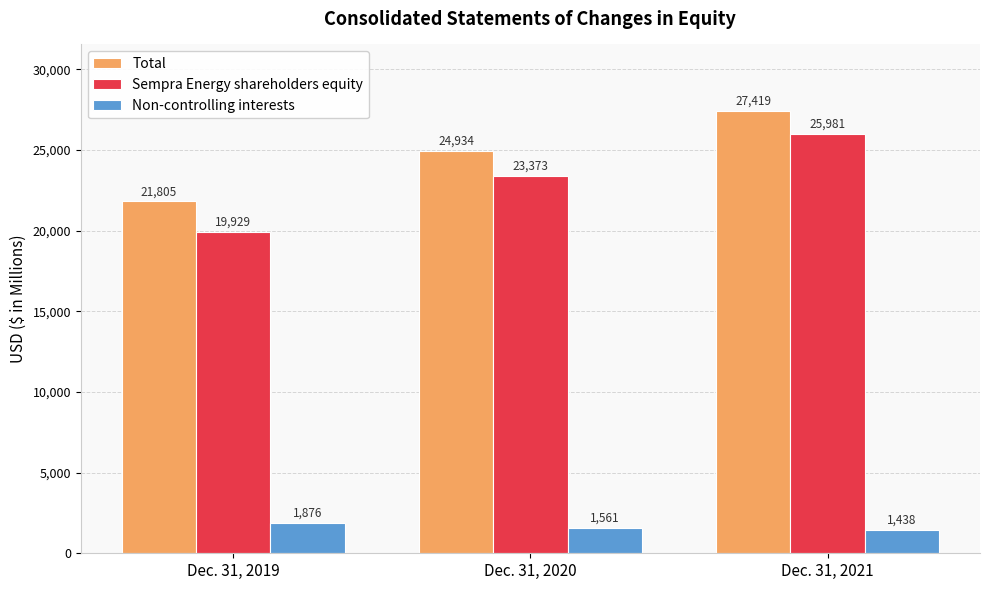

What is the difference between the maximum and minimum values in the Sempra Energy shareholders equity series?

6052